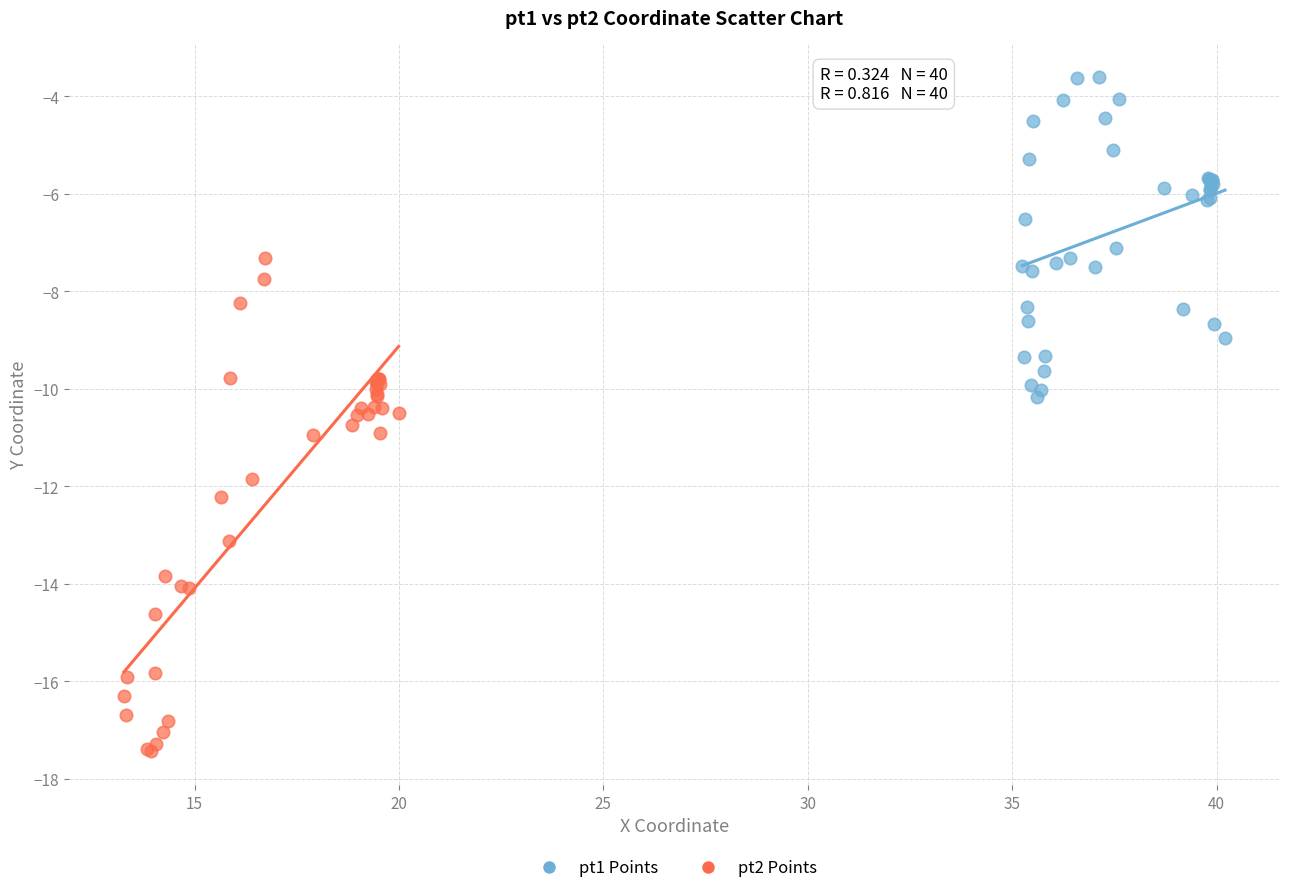

What are all the series names shown in the legend?

pt1 Points, pt2 Points